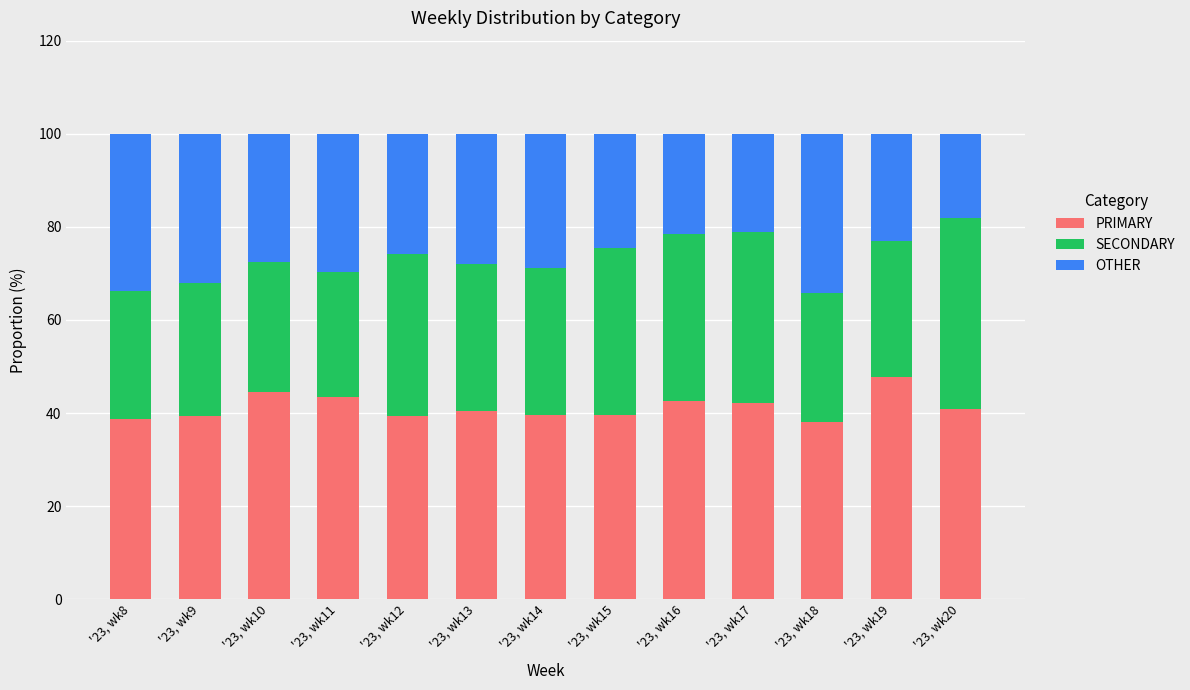

How many distinct data groups are displayed?

3